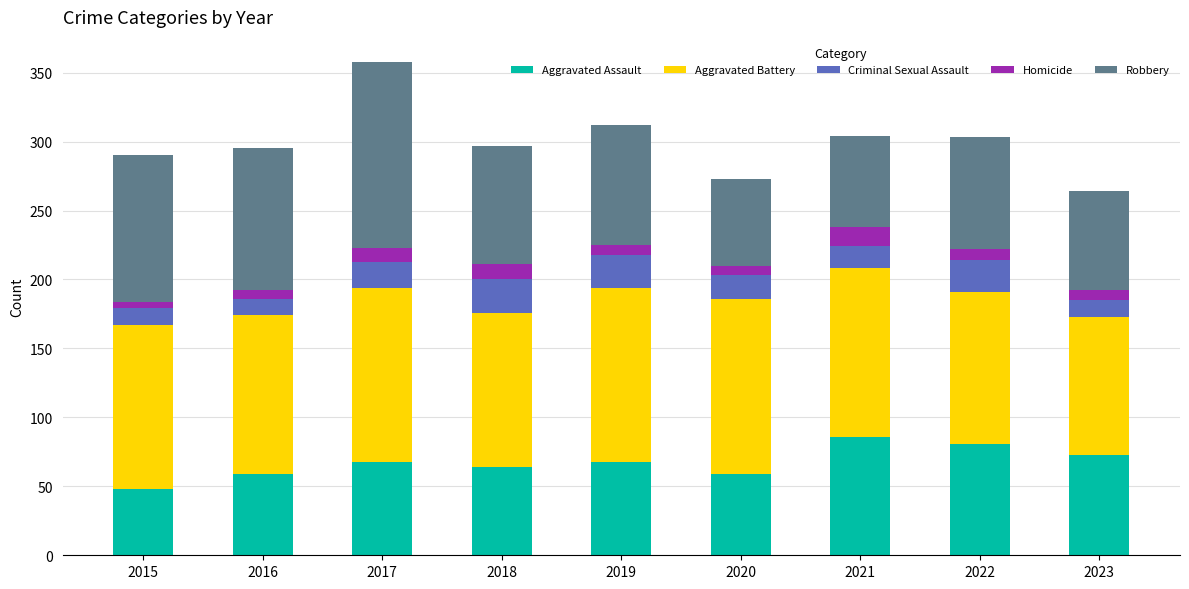

The Aggravated Assault series shows 59 at 2016. True or false?

True